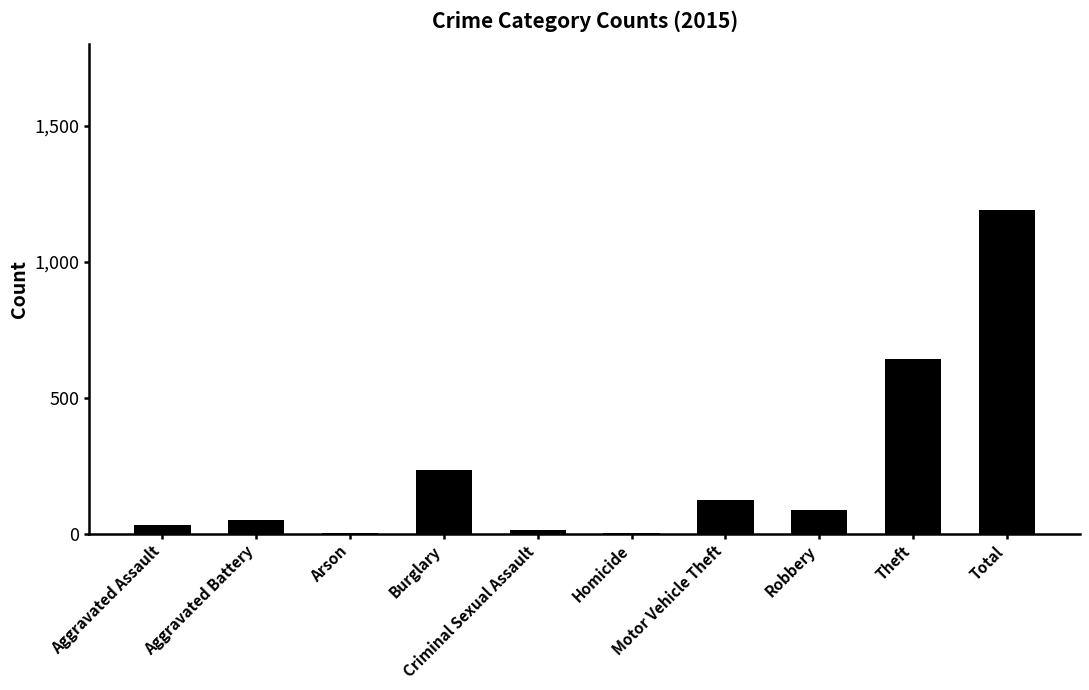

Are the bars horizontal?

No